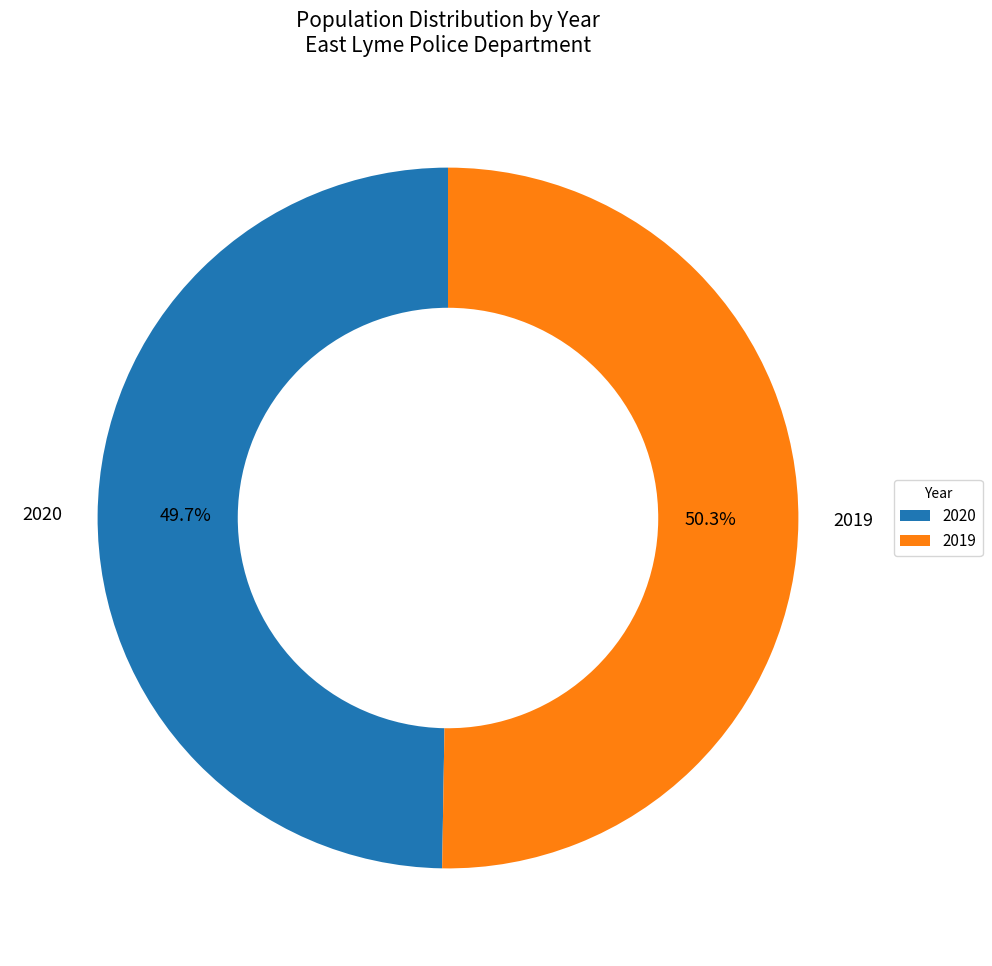

Rank the categories by value from highest to lowest.

2019, 2020